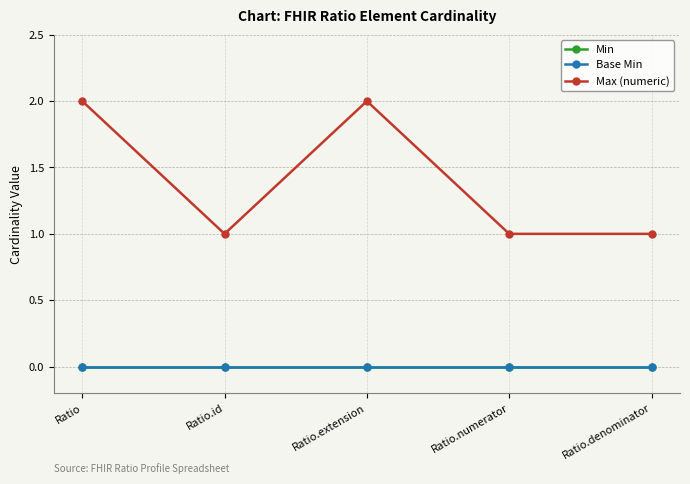

Does the chart have visible grid lines?

Yes